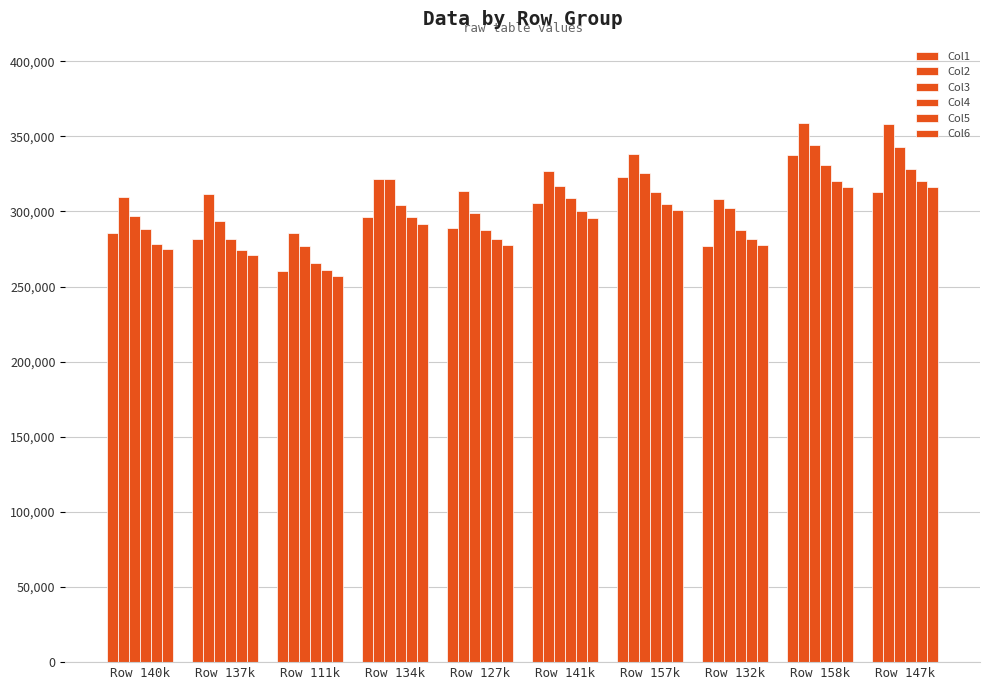

How many categories are shown in the chart?

10